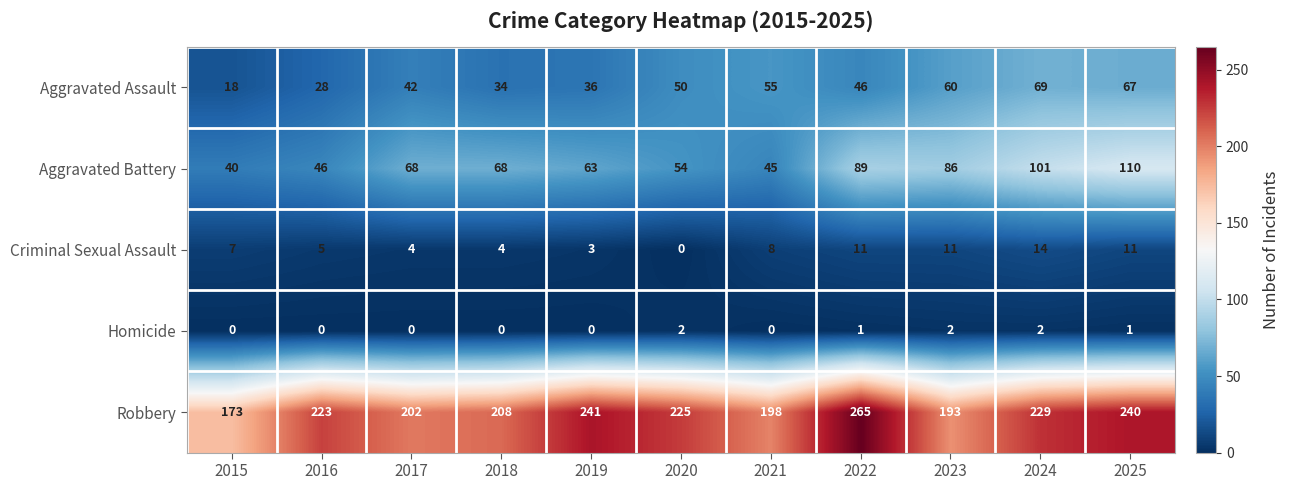

At which category does the chart reach its peak across all series?

2022